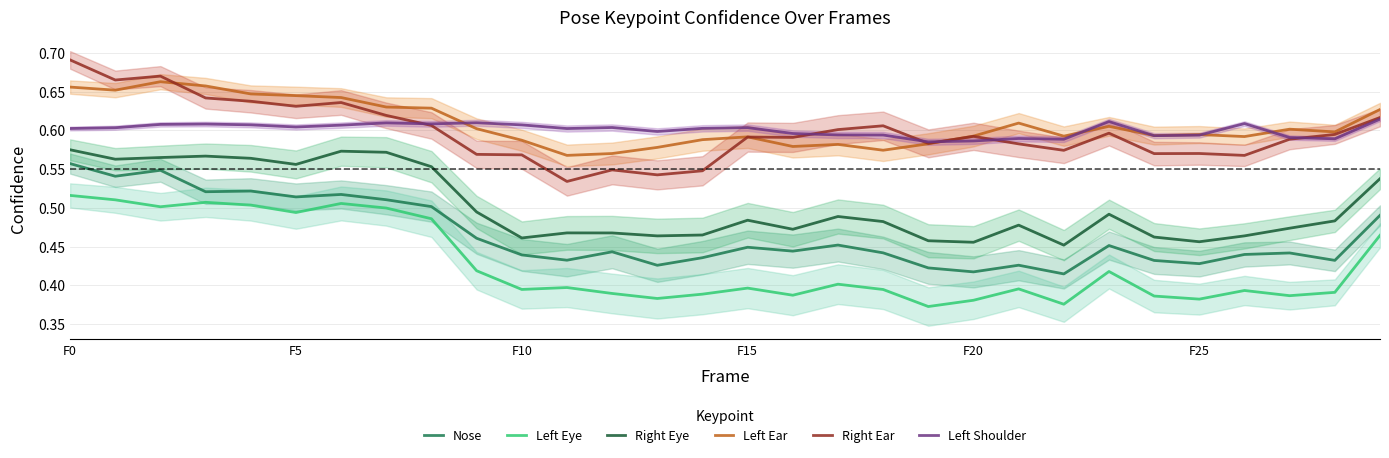

What is the average value of the Right Eye series?

0.5